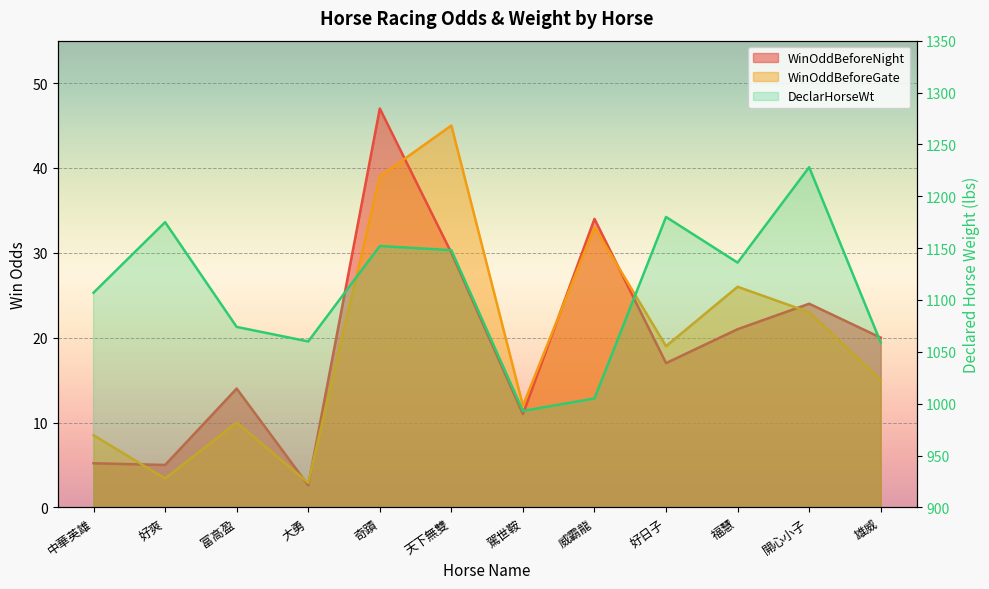

What is the spread (max minus min) of values at 好日子?

1163.0